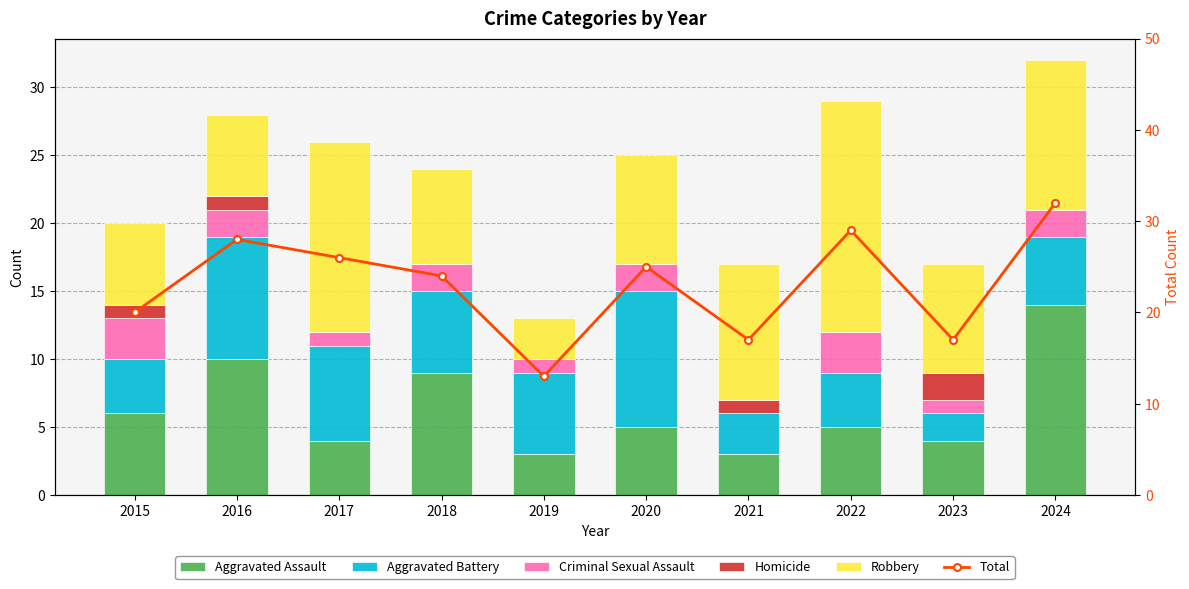

True or false: Robbery has a value of 4 at 2018.

False